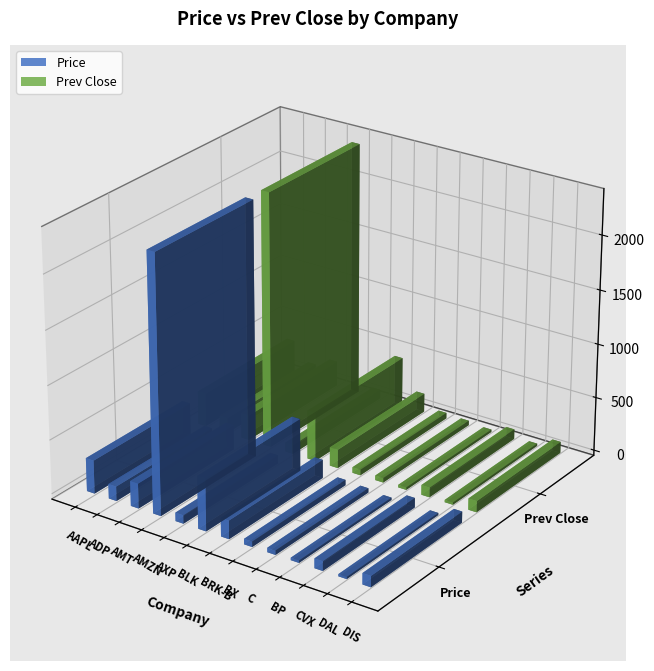

Rank the series by their maximum value, from lowest to highest.

Prev Close, Price